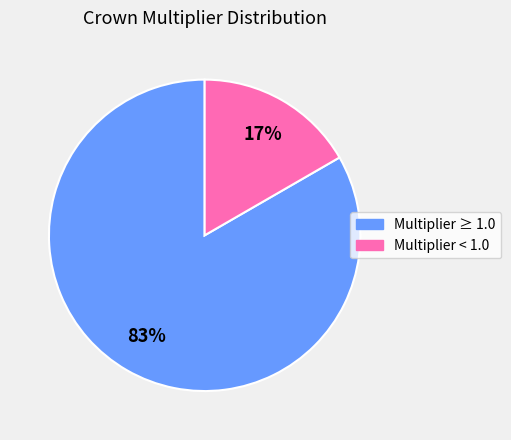

Is the sum of Multiplier ≥ 1.0 and Multiplier < 1.0 greater than half?

Yes